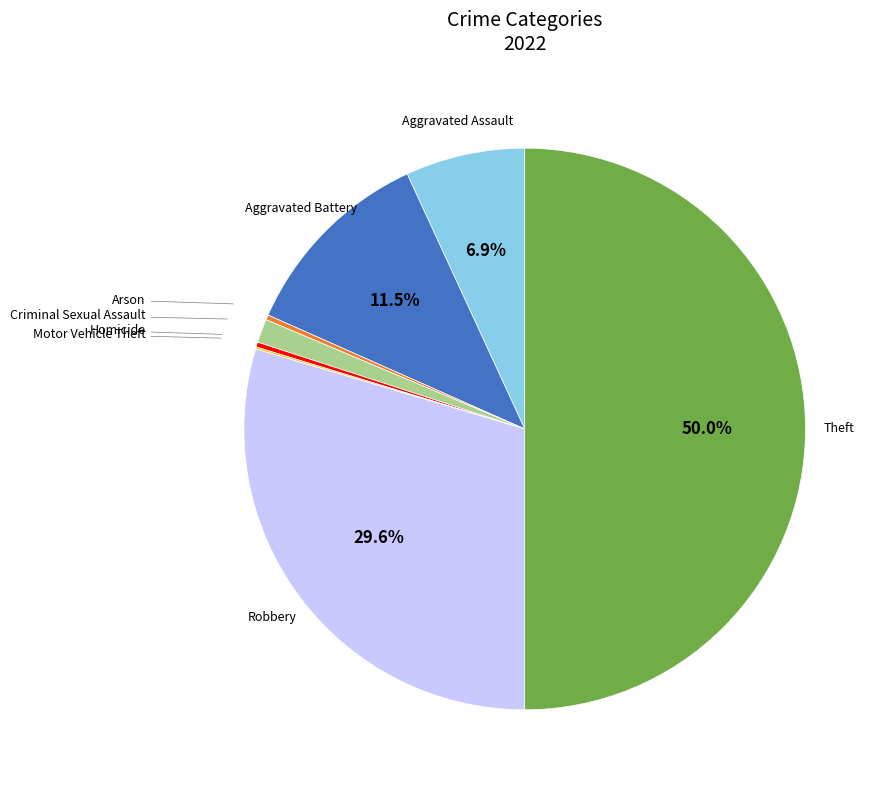

What is the ratio of the value at Criminal Sexual Assault to the value at Aggravated Battery?

0.1